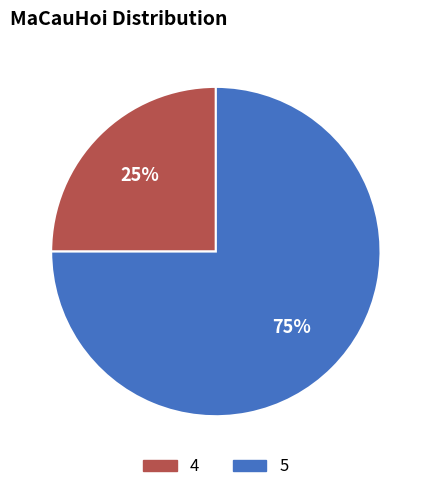

The 4 slice represents 25% of the pie. True or false?

True